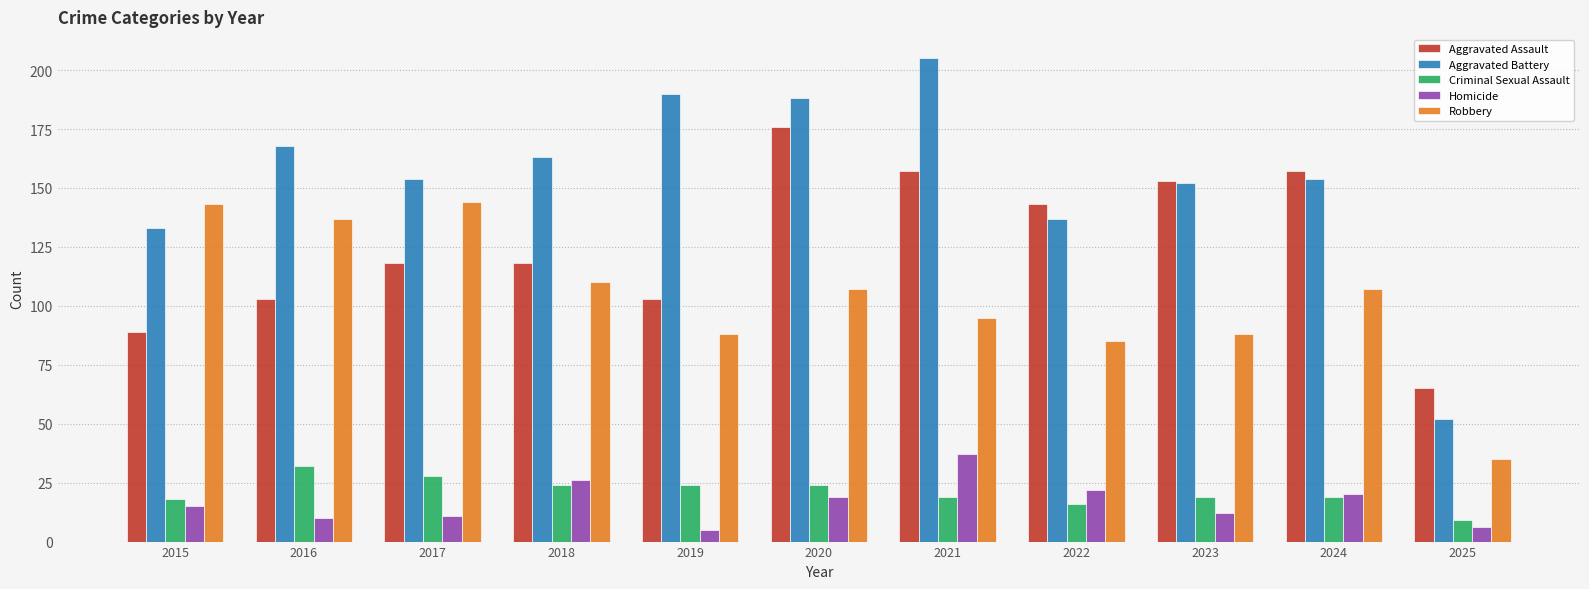

How many bars are there in each group?

5